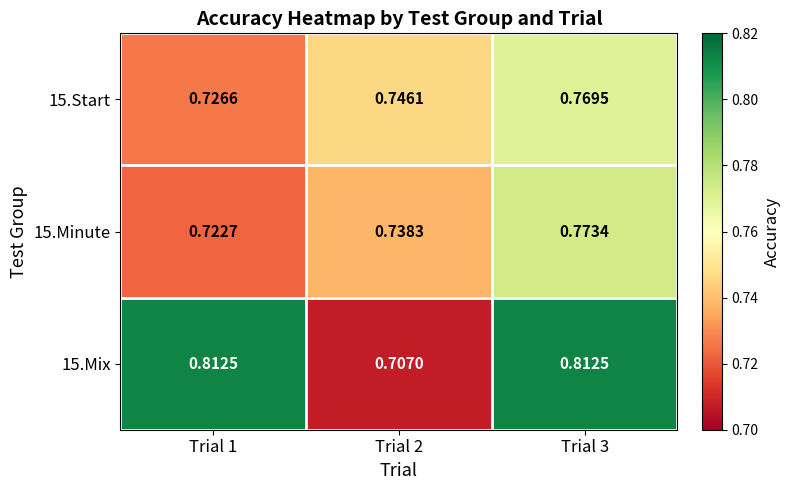

Is the value of 15.Mix at Trial 3 greater than the value of 15.Start at Trial 3?

Yes